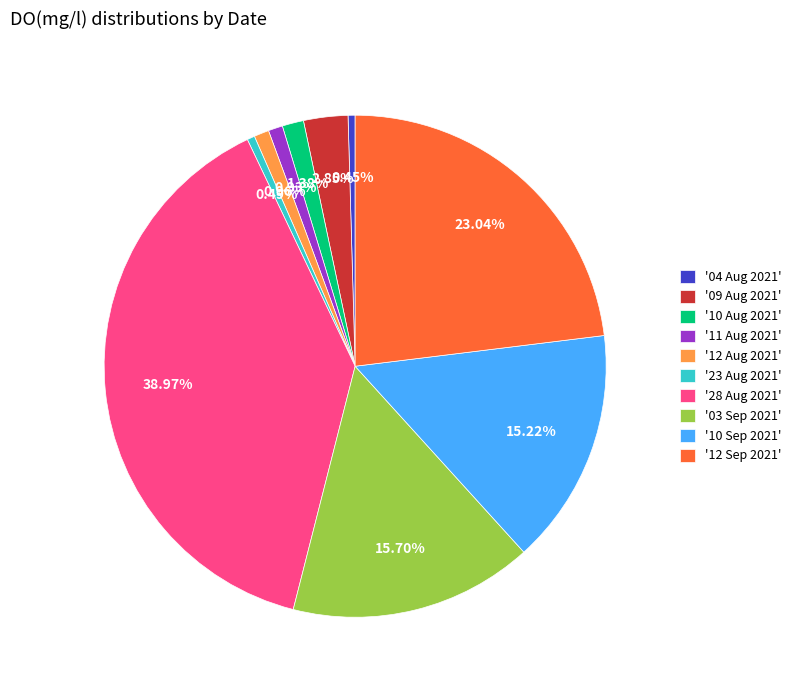

To the nearest percent, what is the average slice percentage?

10%